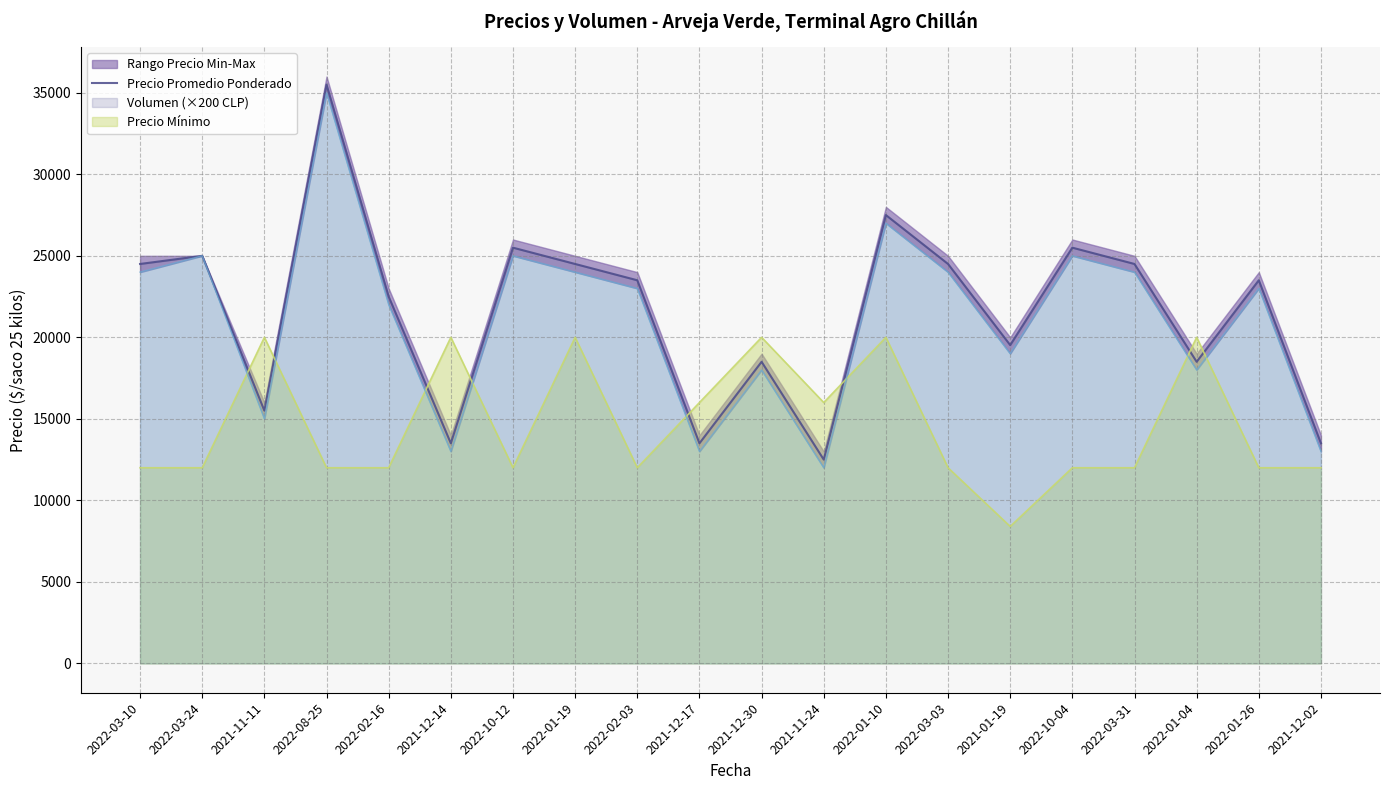

The chart shows a value of 11402 at 2022-03-10. True or false?

False